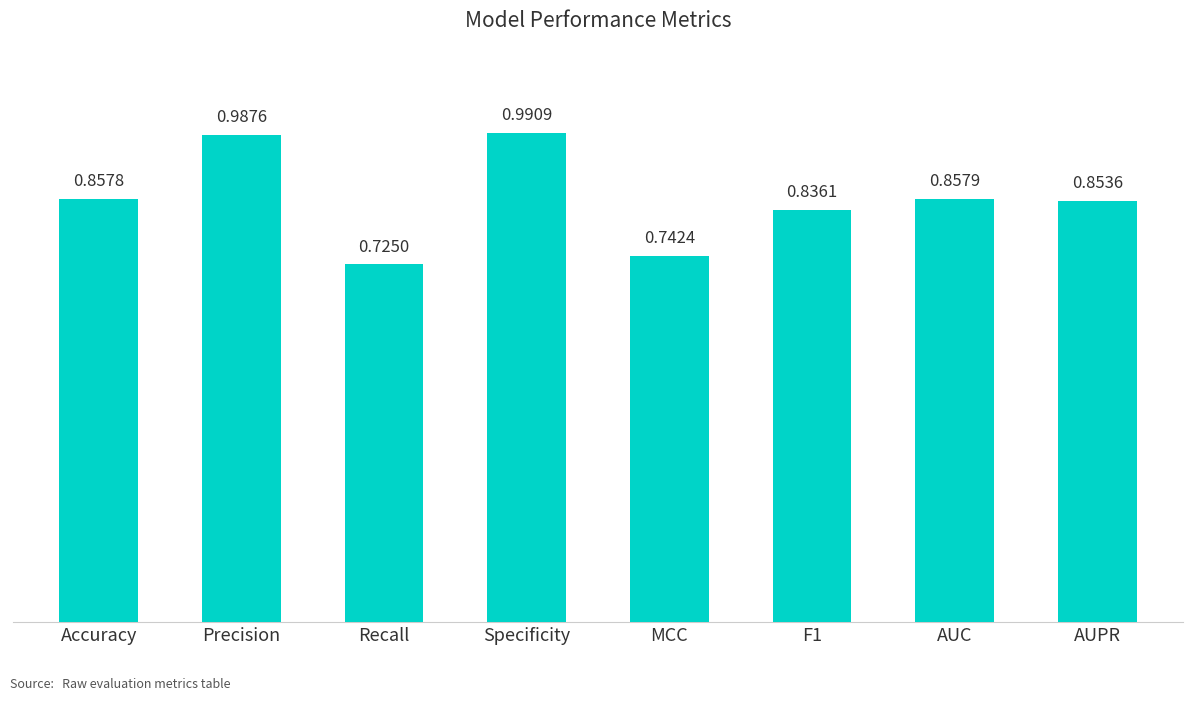

At which category does the chart reach its minimum across all series?

Recall